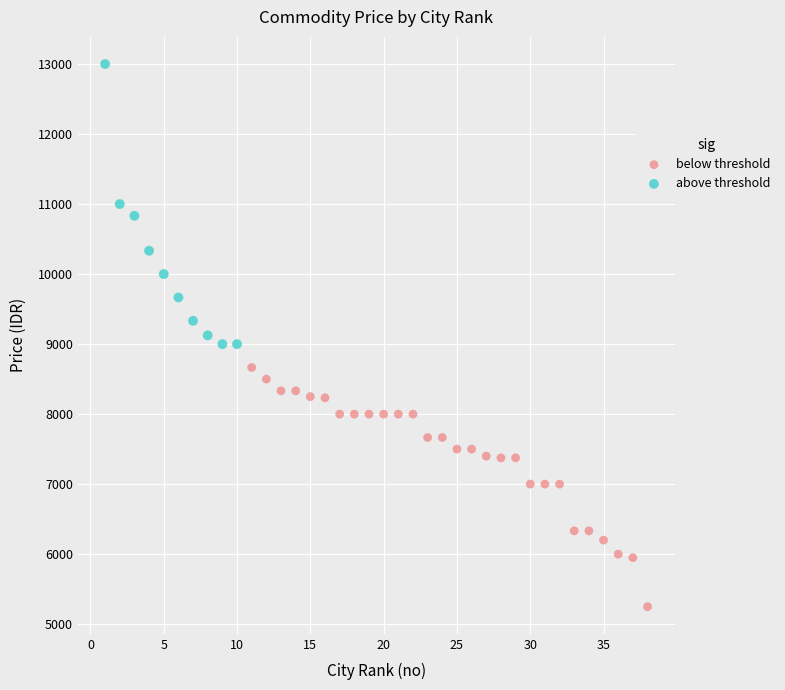

Which series has the widest spread of Y values?

above threshold